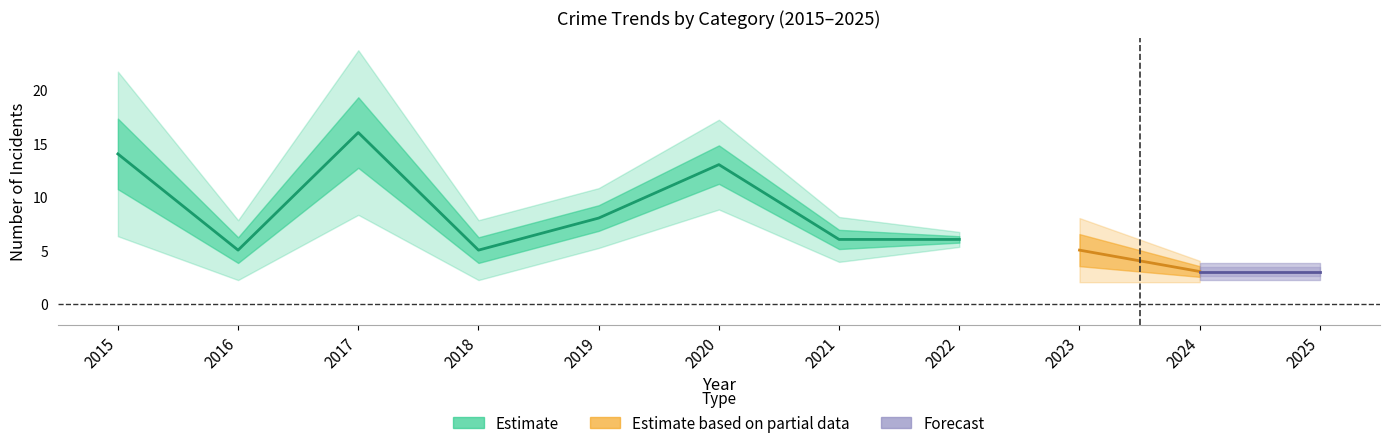

Count the Robbery values in the range 2 to 6.

7